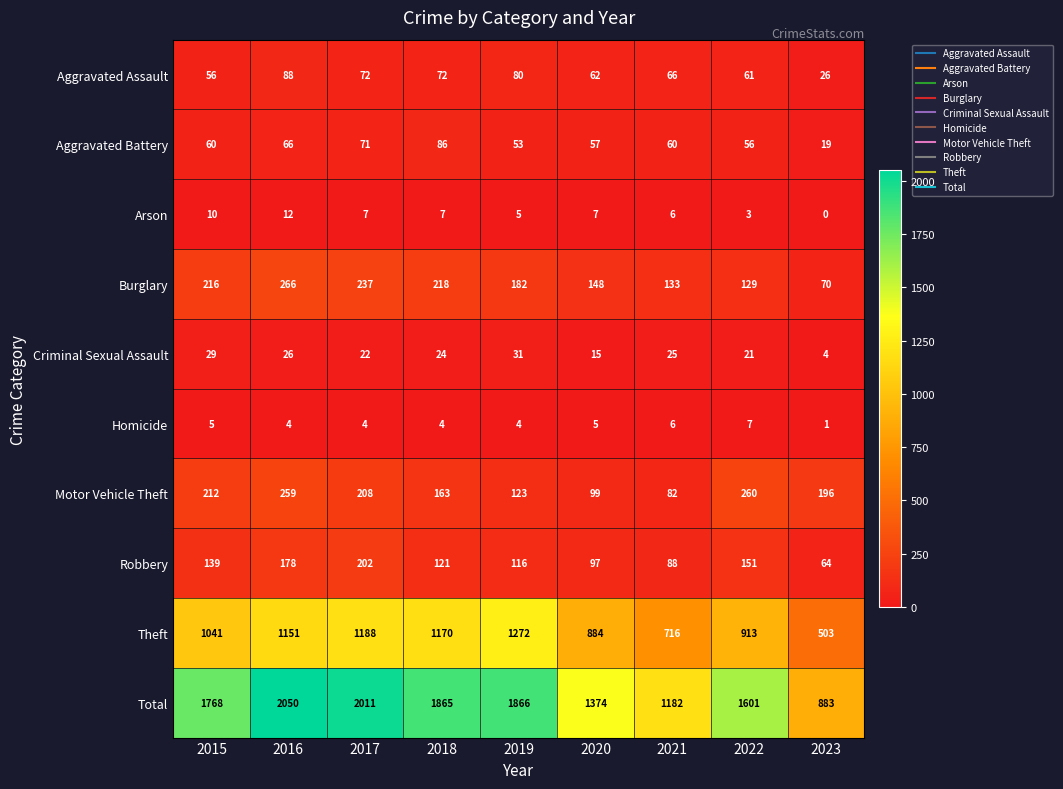

What is the maximum value for Theft?

1272